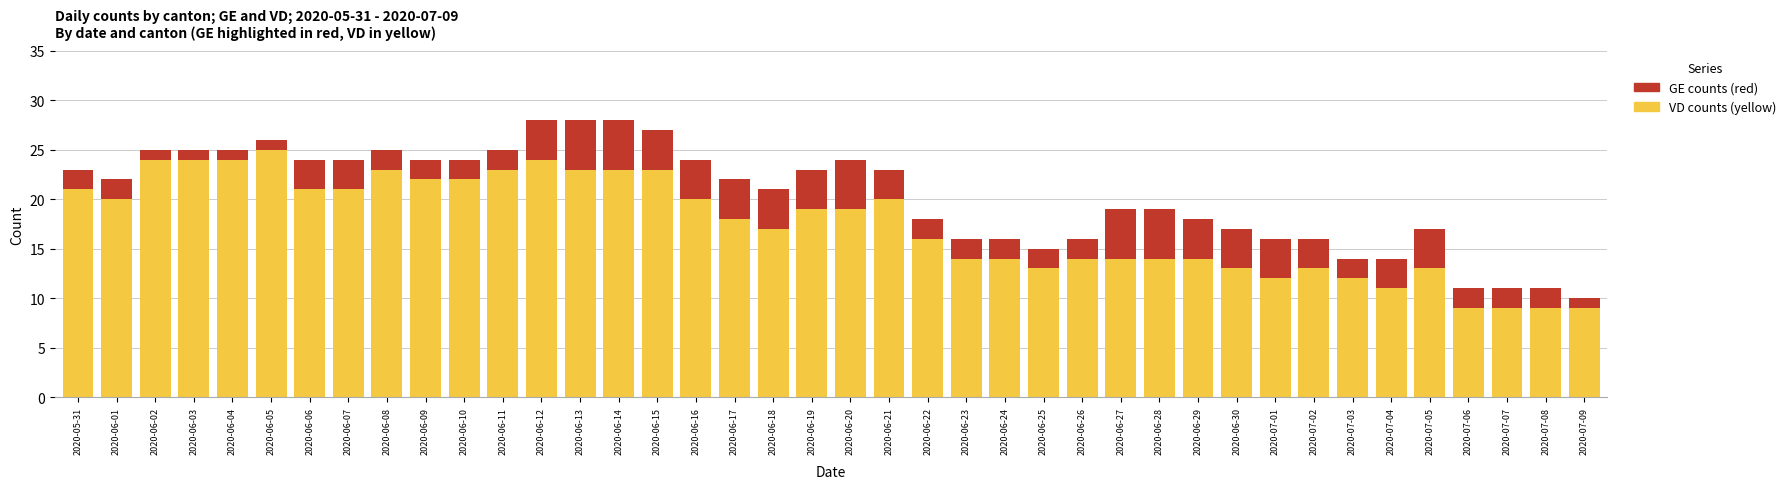

What is the total value across all series at 2020-06-15?

27